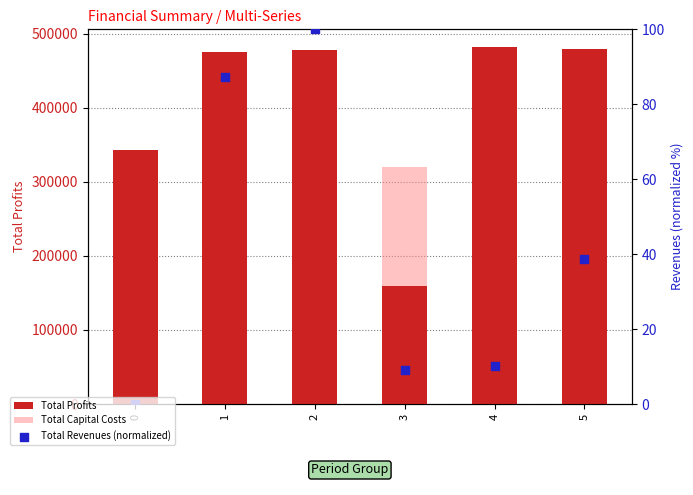

Which series has the widest spread of Y values?

Total Profits